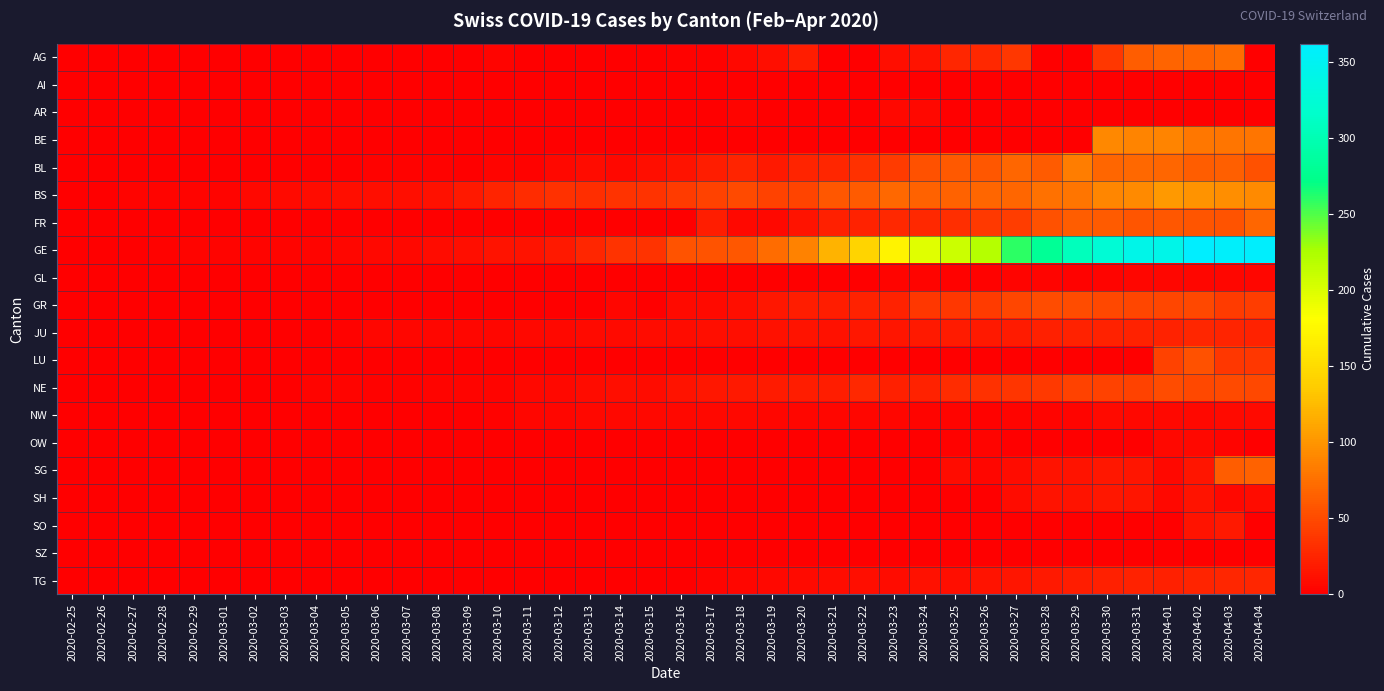

Reading left to right, what are all the values shown in this chart?

AG: 2020-02-25=0	2020-02-26=0	2020-02-27=0	2020-02-28=0	2020-02-29=0	2020-03-01=0	2020-03-02=0	2020-03-03=0	2020-03-04=0	2020-03-05=0	2020-03-06=0	2020-03-07=0	2020-03-08=0	2020-03-09=0	2020-03-10=4	2020-03-11=0	2020-03-12=1	2020-03-13=0	2020-03-14=0	2020-03-15=0	2020-03-16=2	2020-03-17=2	2020-03-18=6	2020-03-19=11	2020-03-20=21	2020-03-21=0	2020-03-22=0	2020-03-23=10	2020-03-24=13	2020-03-25=26	2020-03-26=28	2020-03-27=38	2020-03-28=0	2020-03-29=0	2020-03-30=38	2020-03-31=63	2020-04-01=67	2020-04-02=69	2020-04-03=73	2020-04-04=0
AI: 2020-02-25=0	2020-02-26=0	2020-02-27=0	2020-02-28=0	2020-02-29=0	2020-03-01=0	2020-03-02=0	2020-03-03=0	2020-03-04=0	2020-03-05=0	2020-03-06=0	2020-03-07=0	2020-03-08=0	2020-03-09=0	2020-03-10=0	2020-03-11=0	2020-03-12=0	2020-03-13=0	2020-03-14=0	2020-03-15=0	2020-03-16=0	2020-03-17=0	2020-03-18=0	2020-03-19=1	2020-03-20=0	2020-03-21=0	2020-03-22=0	2020-03-23=0	2020-03-24=0	2020-03-25=0	2020-03-26=0	2020-03-27=0	2020-03-28=0	2020-03-29=0	2020-03-30=0	2020-03-31=0	2020-04-01=0	2020-04-02=0	2020-04-03=0	2020-04-04=0
AR: 2020-02-25=0	2020-02-26=0	2020-02-27=0	2020-02-28=0	2020-02-29=0	2020-03-01=0	2020-03-02=0	2020-03-03=0	2020-03-04=0	2020-03-05=0	2020-03-06=0	2020-03-07=0	2020-03-08=0	2020-03-09=0	2020-03-10=0	2020-03-11=0	2020-03-12=0	2020-03-13=0	2020-03-14=0	2020-03-15=0	2020-03-16=0	2020-03-17=0	2020-03-18=3	2020-03-19=0	2020-03-20=0	2020-03-21=0	2020-03-22=0	2020-03-23=7	2020-03-24=6	2020-03-25=0	2020-03-26=0	2020-03-27=0	2020-03-28=0	2020-03-29=0	2020-03-30=0	2020-03-31=0	2020-04-01=0	2020-04-02=0	2020-04-03=0	2020-04-04=0
BE: 2020-02-25=0	2020-02-26=0	2020-02-27=0	2020-02-28=0	2020-02-29=0	2020-03-01=0	2020-03-02=0	2020-03-03=0	2020-03-04=0	2020-03-05=0	2020-03-06=0	2020-03-07=0	2020-03-08=0	2020-03-09=0	2020-03-10=0	2020-03-11=0	2020-03-12=0	2020-03-13=0	2020-03-14=0	2020-03-15=0	2020-03-16=0	2020-03-17=0	2020-03-18=0	2020-03-19=0	2020-03-20=0	2020-03-21=0	2020-03-22=0	2020-03-23=0	2020-03-24=0	2020-03-25=0	2020-03-26=0	2020-03-27=0	2020-03-28=0	2020-03-29=0	2020-03-30=91	2020-03-31=88	2020-04-01=89	2020-04-02=80	2020-04-03=79	2020-04-04=78
BL: 2020-02-25=0	2020-02-26=0	2020-02-27=0	2020-02-28=0	2020-02-29=1	2020-03-01=1	2020-03-02=1	2020-03-03=1	2020-03-04=1	2020-03-05=1	2020-03-06=2	2020-03-07=2	2020-03-08=2	2020-03-09=0	2020-03-10=4	2020-03-11=2	2020-03-12=6	2020-03-13=9	2020-03-14=6	2020-03-15=10	2020-03-16=13	2020-03-17=21	2020-03-18=25	2020-03-19=17	2020-03-20=25	2020-03-21=26	2020-03-22=33	2020-03-23=41	2020-03-24=55	2020-03-25=60	2020-03-26=59	2020-03-27=68	2020-03-28=61	2020-03-29=84	2020-03-30=69	2020-03-31=70	2020-04-01=69	2020-04-02=63	2020-04-03=64	2020-04-04=54
BS: 2020-02-25=0	2020-02-26=0	2020-02-27=3	2020-02-28=3	2020-02-29=4	2020-03-01=4	2020-03-02=7	2020-03-03=8	2020-03-04=9	2020-03-05=11	2020-03-06=11	2020-03-07=11	2020-03-08=12	2020-03-09=18	2020-03-10=25	2020-03-11=30	2020-03-12=33	2020-03-13=32	2020-03-14=34	2020-03-15=35	2020-03-16=41	2020-03-17=45	2020-03-18=50	2020-03-19=45	2020-03-20=46	2020-03-21=59	2020-03-22=62	2020-03-23=70	2020-03-24=66	2020-03-25=66	2020-03-26=68	2020-03-27=68	2020-03-28=75	2020-03-29=78	2020-03-30=90	2020-03-31=92	2020-04-01=102	2020-04-02=98	2020-04-03=96	2020-04-04=93
FR: 2020-02-25=0	2020-02-26=0	2020-02-27=0	2020-02-28=0	2020-02-29=0	2020-03-01=0	2020-03-02=0	2020-03-03=0	2020-03-04=0	2020-03-05=0	2020-03-06=0	2020-03-07=0	2020-03-08=0	2020-03-09=0	2020-03-10=0	2020-03-11=0	2020-03-12=0	2020-03-13=0	2020-03-14=0	2020-03-15=0	2020-03-16=0	2020-03-17=21	2020-03-18=6	2020-03-19=7	2020-03-20=14	2020-03-21=22	2020-03-22=24	2020-03-23=28	2020-03-24=28	2020-03-25=32	2020-03-26=39	2020-03-27=42	2020-03-28=55	2020-03-29=63	2020-03-30=61	2020-03-31=57	2020-04-01=58	2020-04-02=57	2020-04-03=56	2020-04-04=68
GE: 2020-02-25=0	2020-02-26=1	2020-02-27=1	2020-02-28=2	2020-02-29=3	2020-03-01=3	2020-03-02=3	2020-03-03=4	2020-03-04=4	2020-03-05=5	2020-03-06=7	2020-03-07=7	2020-03-08=9	2020-03-09=10	2020-03-10=14	2020-03-11=14	2020-03-12=17	2020-03-13=26	2020-03-14=35	2020-03-15=34	2020-03-16=56	2020-03-17=56	2020-03-18=58	2020-03-19=73	2020-03-20=87	2020-03-21=120	2020-03-22=143	2020-03-23=171	2020-03-24=197	2020-03-25=208	2020-03-26=220	2020-03-27=259	2020-03-28=280	2020-03-29=306	2020-03-30=325	2020-03-31=341	2020-04-01=342	2020-04-02=362	2020-04-03=359	2020-04-04=360
GL: 2020-02-25=0	2020-02-26=0	2020-02-27=0	2020-02-28=0	2020-02-29=0	2020-03-01=0	2020-03-02=0	2020-03-03=0	2020-03-04=0	2020-03-05=0	2020-03-06=0	2020-03-07=0	2020-03-08=0	2020-03-09=0	2020-03-10=0	2020-03-11=0	2020-03-12=0	2020-03-13=0	2020-03-14=0	2020-03-15=0	2020-03-16=0	2020-03-17=0	2020-03-18=0	2020-03-19=0	2020-03-20=0	2020-03-21=0	2020-03-22=0	2020-03-23=3	2020-03-24=3	2020-03-25=2	2020-03-26=2	2020-03-27=3	2020-03-28=3	2020-03-29=2	2020-03-30=3	2020-03-31=5	2020-04-01=5	2020-04-02=5	2020-04-03=5	2020-04-04=5
GR: 2020-02-25=0	2020-02-26=0	2020-02-27=0	2020-02-28=0	2020-02-29=0	2020-03-01=0	2020-03-02=0	2020-03-03=0	2020-03-04=0	2020-03-05=0	2020-03-06=0	2020-03-07=0	2020-03-08=0	2020-03-09=0	2020-03-10=0	2020-03-11=0	2020-03-12=0	2020-03-13=0	2020-03-14=5	2020-03-15=0	2020-03-16=8	2020-03-17=8	2020-03-18=11	2020-03-19=16	2020-03-20=21	2020-03-21=21	2020-03-22=24	2020-03-23=24	2020-03-24=38	2020-03-25=37	2020-03-26=41	2020-03-27=47	2020-03-28=52	2020-03-29=52	2020-03-30=49	2020-03-31=48	2020-04-01=48	2020-04-02=49	2020-04-03=41	2020-04-04=42
JU: 2020-02-25=0	2020-02-26=0	2020-02-27=1	2020-02-28=1	2020-02-29=1	2020-03-01=1	2020-03-02=1	2020-03-03=1	2020-03-04=1	2020-03-05=2	2020-03-06=5	2020-03-07=5	2020-03-08=5	2020-03-09=5	2020-03-10=5	2020-03-11=6	2020-03-12=6	2020-03-13=8	2020-03-14=8	2020-03-15=9	2020-03-16=9	2020-03-17=11	2020-03-18=11	2020-03-19=12	2020-03-20=13	2020-03-21=12	2020-03-22=16	2020-03-23=15	2020-03-24=18	2020-03-25=19	2020-03-26=18	2020-03-27=19	2020-03-28=22	2020-03-29=23	2020-03-30=23	2020-03-31=24	2020-04-01=24	2020-04-02=26	2020-04-03=25	2020-04-04=24
LU: 2020-02-25=0	2020-02-26=0	2020-02-27=0	2020-02-28=0	2020-02-29=0	2020-03-01=0	2020-03-02=0	2020-03-03=0	2020-03-04=0	2020-03-05=0	2020-03-06=0	2020-03-07=0	2020-03-08=0	2020-03-09=0	2020-03-10=0	2020-03-11=0	2020-03-12=0	2020-03-13=0	2020-03-14=0	2020-03-15=0	2020-03-16=0	2020-03-17=0	2020-03-18=0	2020-03-19=0	2020-03-20=0	2020-03-21=0	2020-03-22=0	2020-03-23=0	2020-03-24=0	2020-03-25=0	2020-03-26=0	2020-03-27=0	2020-03-28=0	2020-03-29=0	2020-03-30=0	2020-03-31=0	2020-04-01=45	2020-04-02=55	2020-04-03=37	2020-04-04=37
NE: 2020-02-25=0	2020-02-26=0	2020-02-27=0	2020-02-28=0	2020-02-29=0	2020-03-01=0	2020-03-02=1	2020-03-03=1	2020-03-04=4	2020-03-05=4	2020-03-06=2	2020-03-07=2	2020-03-08=3	2020-03-09=4	2020-03-10=4	2020-03-11=6	2020-03-12=6	2020-03-13=9	2020-03-14=10	2020-03-15=9	2020-03-16=13	2020-03-17=16	2020-03-18=18	2020-03-19=19	2020-03-20=21	2020-03-21=20	2020-03-22=28	2020-03-23=22	2020-03-24=24	2020-03-25=31	2020-03-26=33	2020-03-27=36	2020-03-28=39	2020-03-29=44	2020-03-30=45	2020-03-31=45	2020-04-01=52	2020-04-02=49	2020-04-03=50	2020-04-04=49
NW: 2020-02-25=0	2020-02-26=0	2020-02-27=0	2020-02-28=0	2020-02-29=0	2020-03-01=0	2020-03-02=0	2020-03-03=0	2020-03-04=0	2020-03-05=0	2020-03-06=0	2020-03-07=0	2020-03-08=0	2020-03-09=0	2020-03-10=2	2020-03-11=5	2020-03-12=5	2020-03-13=6	2020-03-14=6	2020-03-15=6	2020-03-16=7	2020-03-17=6	2020-03-18=6	2020-03-19=5	2020-03-20=5	2020-03-21=5	2020-03-22=5	2020-03-23=5	2020-03-24=4	2020-03-25=3	2020-03-26=2	2020-03-27=3	2020-03-28=4	2020-03-29=4	2020-03-30=8	2020-03-31=6	2020-04-01=7	2020-04-02=7	2020-04-03=8	2020-04-04=8
OW: 2020-02-25=0	2020-02-26=0	2020-02-27=0	2020-02-28=0	2020-02-29=0	2020-03-01=0	2020-03-02=0	2020-03-03=0	2020-03-04=0	2020-03-05=0	2020-03-06=0	2020-03-07=0	2020-03-08=0	2020-03-09=0	2020-03-10=0	2020-03-11=0	2020-03-12=0	2020-03-13=0	2020-03-14=0	2020-03-15=0	2020-03-16=0	2020-03-17=0	2020-03-18=0	2020-03-19=0	2020-03-20=0	2020-03-21=0	2020-03-22=0	2020-03-23=0	2020-03-24=0	2020-03-25=2	2020-03-26=3	2020-03-27=0	2020-03-28=0	2020-03-29=0	2020-03-30=0	2020-03-31=0	2020-04-01=6	2020-04-02=6	2020-04-03=3	2020-04-04=0
SG: 2020-02-25=0	2020-02-26=0	2020-02-27=0	2020-02-28=0	2020-02-29=0	2020-03-01=0	2020-03-02=0	2020-03-03=0	2020-03-04=0	2020-03-05=0	2020-03-06=0	2020-03-07=0	2020-03-08=0	2020-03-09=0	2020-03-10=0	2020-03-11=0	2020-03-12=0	2020-03-13=0	2020-03-14=0	2020-03-15=0	2020-03-16=0	2020-03-17=0	2020-03-18=0	2020-03-19=0	2020-03-20=0	2020-03-21=0	2020-03-22=0	2020-03-23=0	2020-03-24=0	2020-03-25=9	2020-03-26=5	2020-03-27=9	2020-03-28=13	2020-03-29=14	2020-03-30=16	2020-03-31=15	2020-04-01=7	2020-04-02=15	2020-04-03=63	2020-04-04=66
SH: 2020-02-25=0	2020-02-26=0	2020-02-27=0	2020-02-28=0	2020-02-29=0	2020-03-01=0	2020-03-02=0	2020-03-03=0	2020-03-04=0	2020-03-05=0	2020-03-06=0	2020-03-07=0	2020-03-08=0	2020-03-09=0	2020-03-10=0	2020-03-11=0	2020-03-12=0	2020-03-13=0	2020-03-14=0	2020-03-15=0	2020-03-16=0	2020-03-17=0	2020-03-18=0	2020-03-19=0	2020-03-20=0	2020-03-21=0	2020-03-22=0	2020-03-23=0	2020-03-24=0	2020-03-25=0	2020-03-26=0	2020-03-27=9	2020-03-28=13	2020-03-29=14	2020-03-30=16	2020-03-31=15	2020-04-01=7	2020-04-02=14	2020-04-03=6	2020-04-04=9
SO: 2020-02-25=0	2020-02-26=0	2020-02-27=0	2020-02-28=0	2020-02-29=0	2020-03-01=0	2020-03-02=0	2020-03-03=0	2020-03-04=0	2020-03-05=0	2020-03-06=0	2020-03-07=0	2020-03-08=0	2020-03-09=0	2020-03-10=0	2020-03-11=0	2020-03-12=0	2020-03-13=0	2020-03-14=0	2020-03-15=0	2020-03-16=0	2020-03-17=0	2020-03-18=0	2020-03-19=0	2020-03-20=0	2020-03-21=0	2020-03-22=0	2020-03-23=0	2020-03-24=0	2020-03-25=0	2020-03-26=0	2020-03-27=0	2020-03-28=0	2020-03-29=0	2020-03-30=0	2020-03-31=0	2020-04-01=0	2020-04-02=14	2020-04-03=17	2020-04-04=0
SZ: 2020-02-25=0	2020-02-26=0	2020-02-27=0	2020-02-28=0	2020-02-29=0	2020-03-01=0	2020-03-02=0	2020-03-03=0	2020-03-04=1	2020-03-05=0	2020-03-06=0	2020-03-07=0	2020-03-08=0	2020-03-09=0	2020-03-10=0	2020-03-11=0	2020-03-12=0	2020-03-13=0	2020-03-14=0	2020-03-15=0	2020-03-16=0	2020-03-17=0	2020-03-18=0	2020-03-19=0	2020-03-20=0	2020-03-21=0	2020-03-22=0	2020-03-23=0	2020-03-24=0	2020-03-25=0	2020-03-26=0	2020-03-27=0	2020-03-28=0	2020-03-29=0	2020-03-30=0	2020-03-31=0	2020-04-01=0	2020-04-02=0	2020-04-03=0	2020-04-04=0
TG: 2020-02-25=0	2020-02-26=0	2020-02-27=0	2020-02-28=0	2020-02-29=0	2020-03-01=0	2020-03-02=0	2020-03-03=0	2020-03-04=0	2020-03-05=0	2020-03-06=0	2020-03-07=0	2020-03-08=0	2020-03-09=0	2020-03-10=0	2020-03-11=0	2020-03-12=0	2020-03-13=0	2020-03-14=0	2020-03-15=1	2020-03-16=1	2020-03-17=4	2020-03-18=5	2020-03-19=7	2020-03-20=8	2020-03-21=9	2020-03-22=10	2020-03-23=9	2020-03-24=12	2020-03-25=11	2020-03-26=14	2020-03-27=15	2020-03-28=18	2020-03-29=21	2020-03-30=22	2020-03-31=23	2020-04-01=22	2020-04-02=25	2020-04-03=26	2020-04-04=26